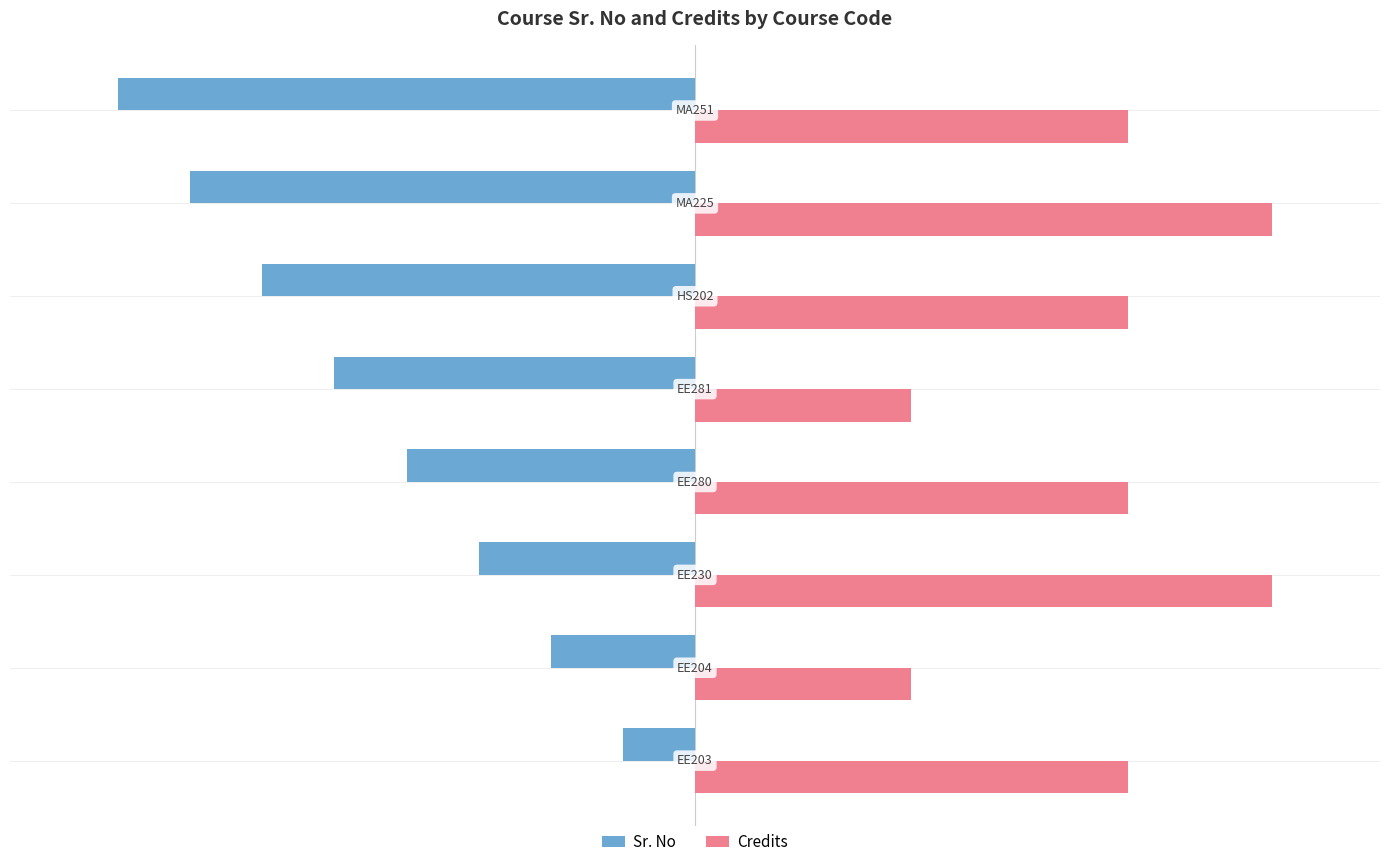

Which series has the widest spread of values?

Sr. No